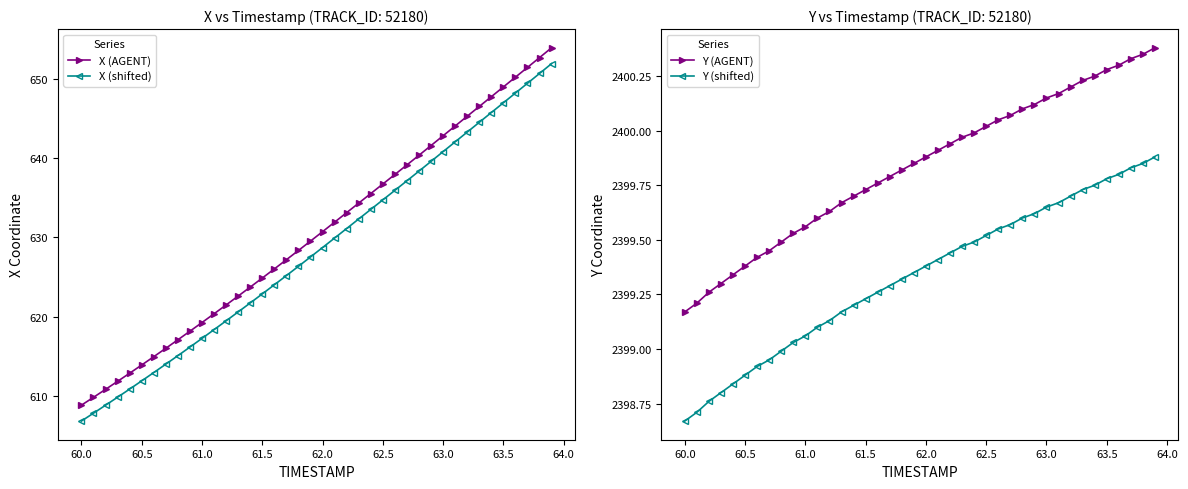

True or false: X (shifted) and Y (shifted) intersect in this chart.

False